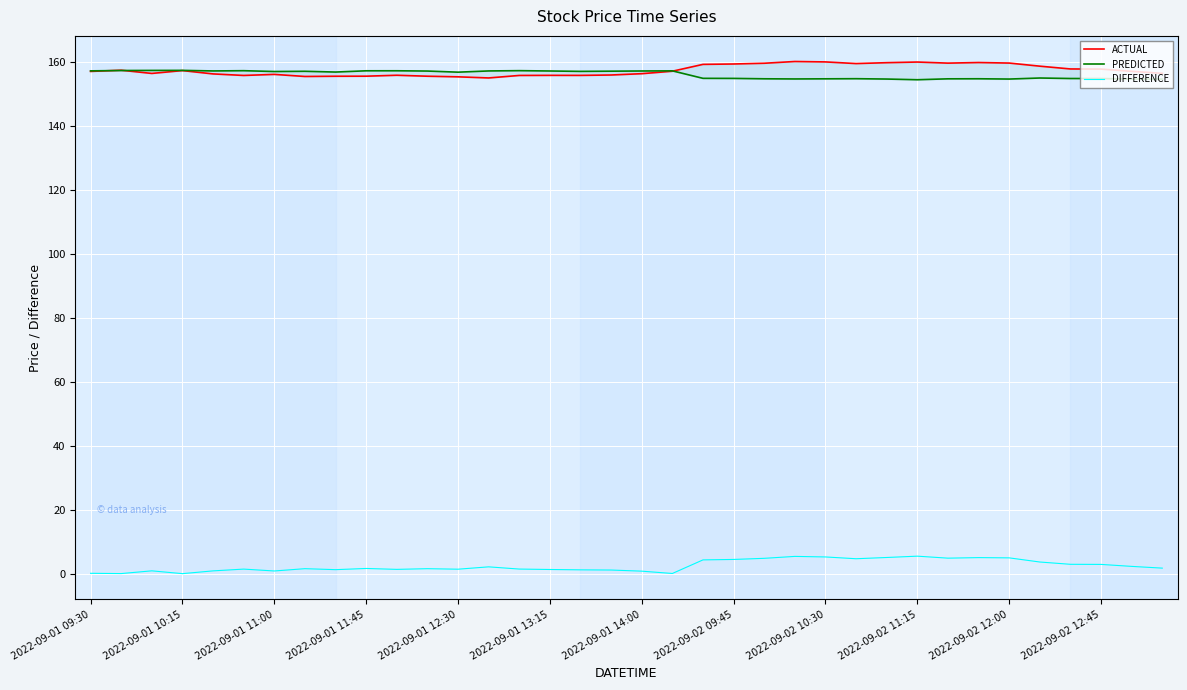

What is the minimum value shown in the chart?

0.1